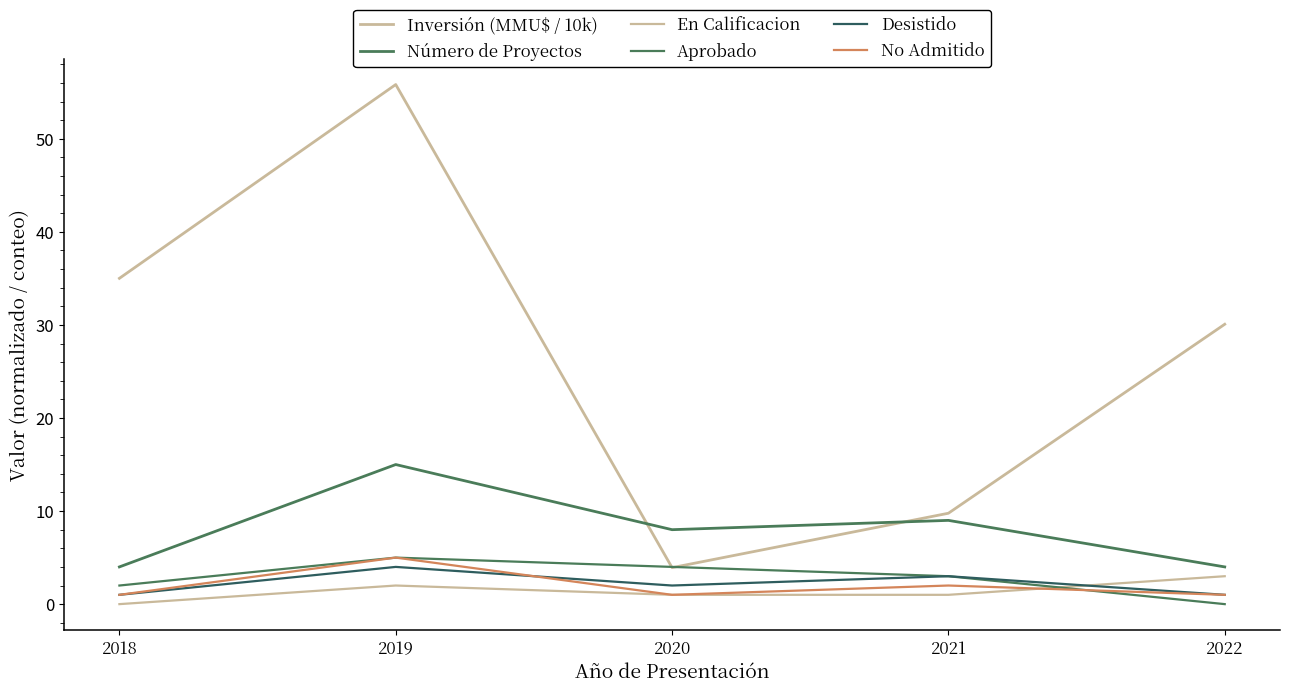

What is the highest value of the Inversión (MMU$ / 10k) series?

55.8